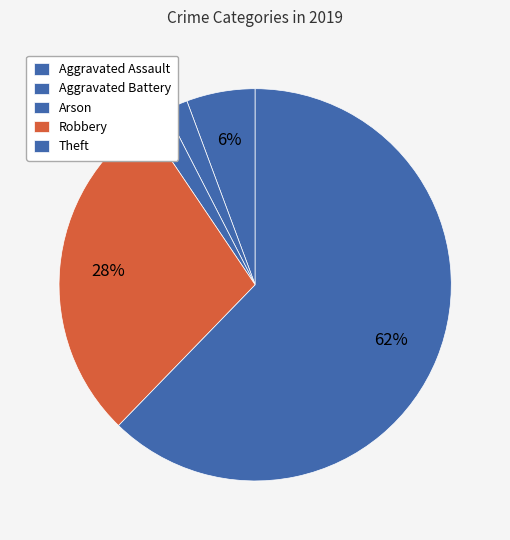

To the nearest percent, what percentage of the pie is Robbery?

28%